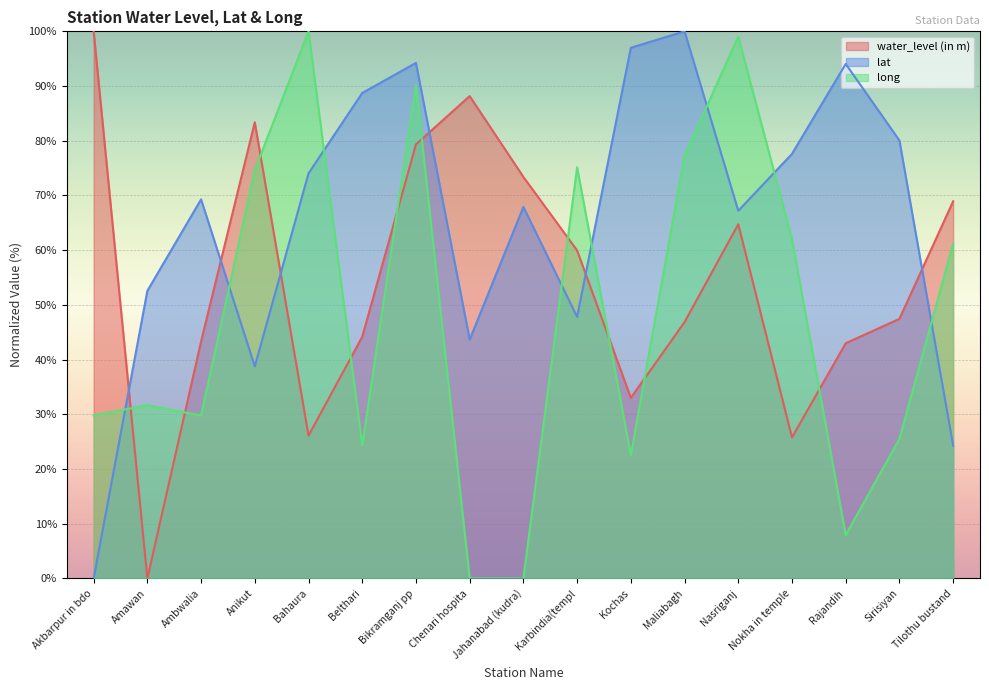

How many categories are shown in the chart?

17